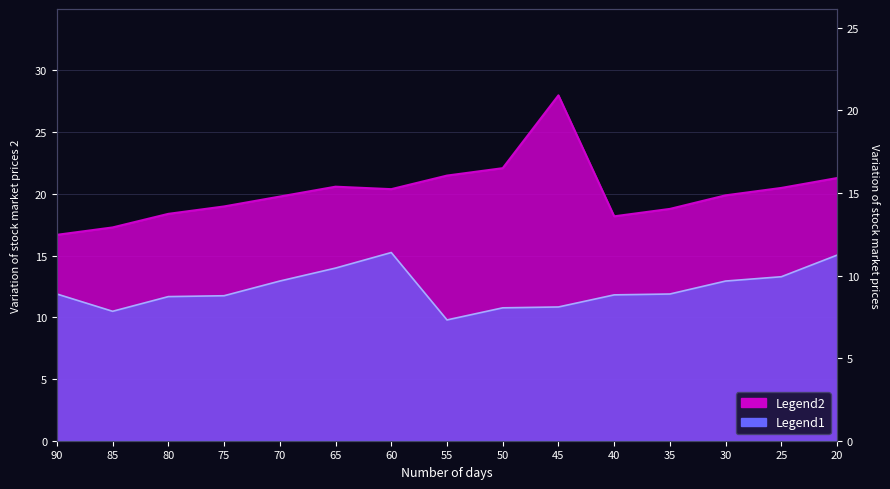

What is the maximum value shown in the chart?

28.0